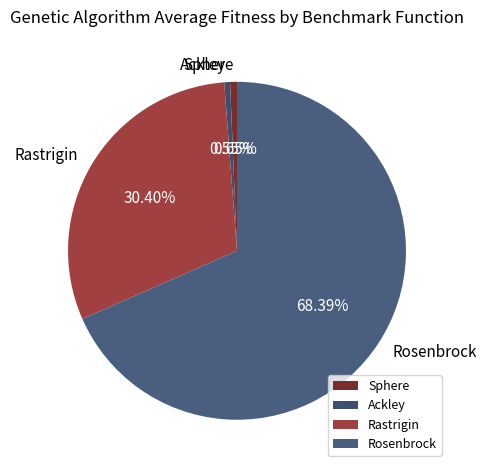

What percentage is NOT represented by Sphere?

99.3%